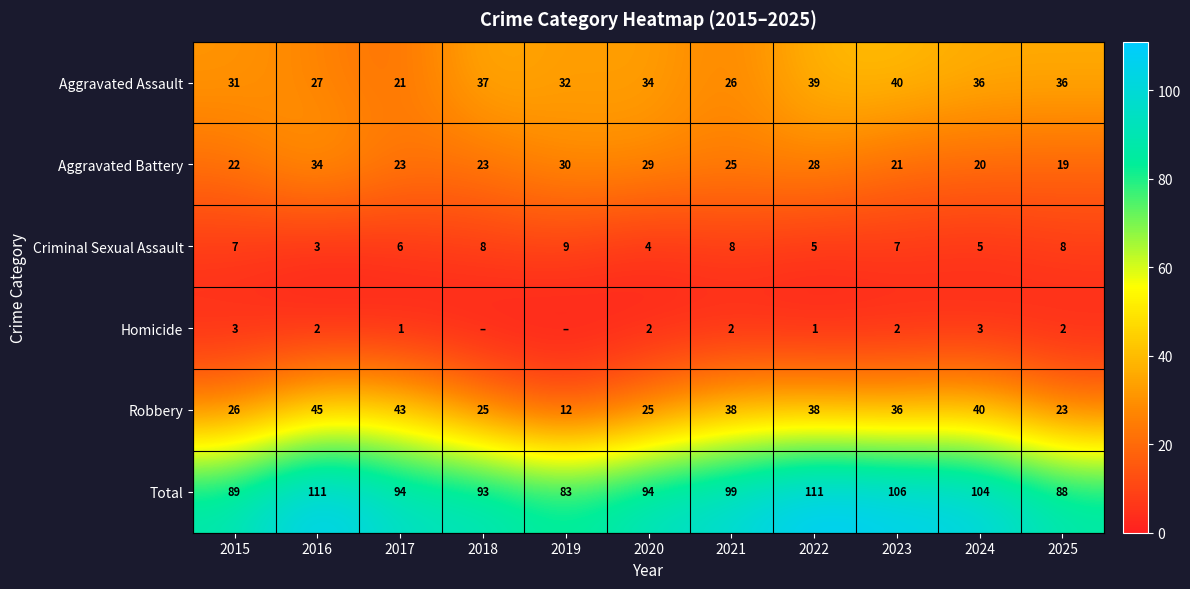

Which category has the highest value in the Aggravated Assault series?

2023